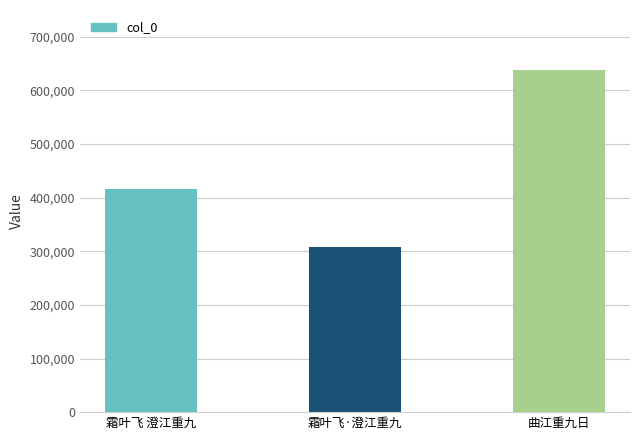

What is the change in value from 霜叶飞·澄江重九 to 曲江重九日?

+330305